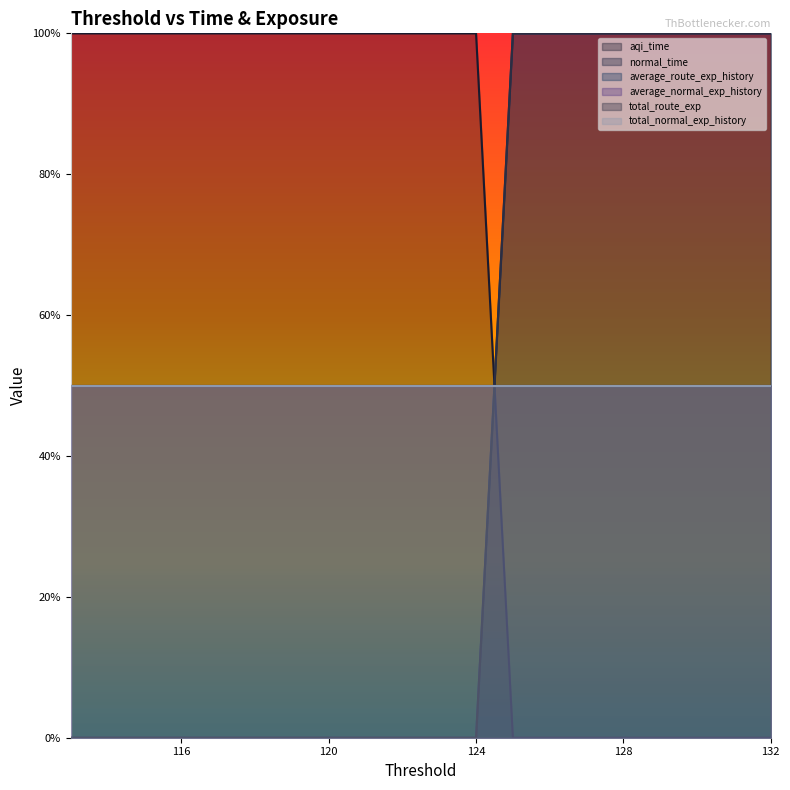

Does the chart display data point markers on the line(s)?

No